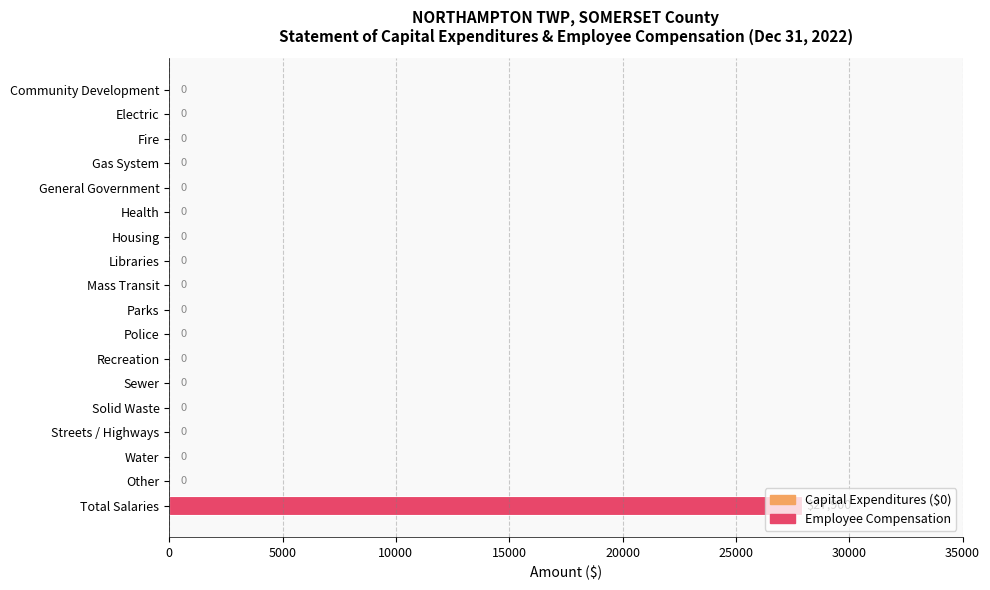

The value at Fire is 0. True or false?

True